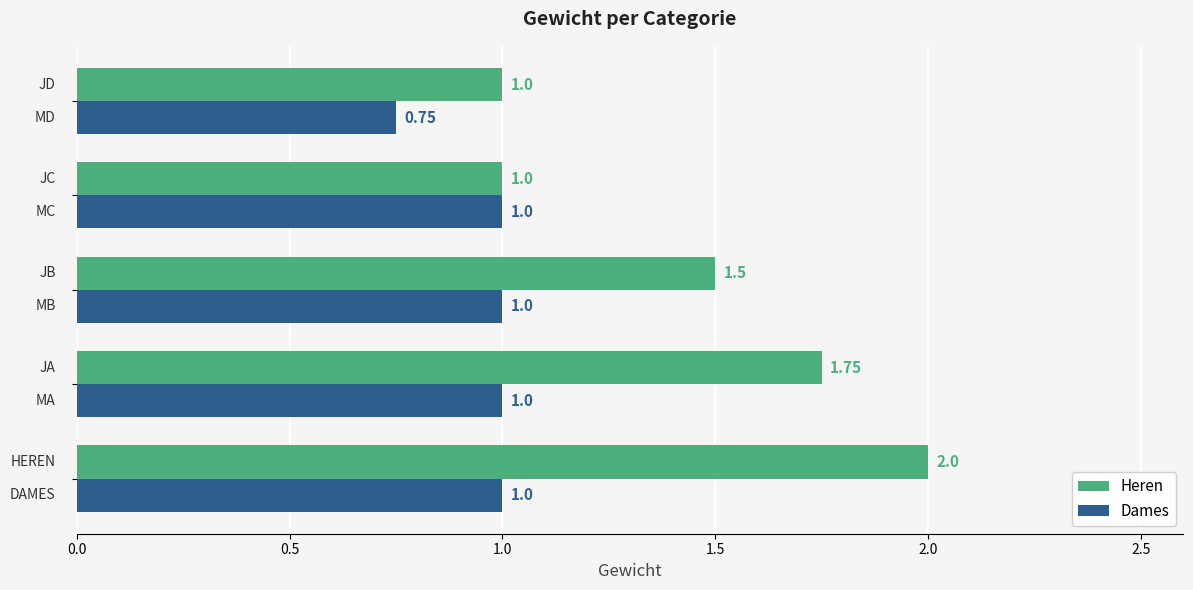

What is the sum of all Dames values?

4.8